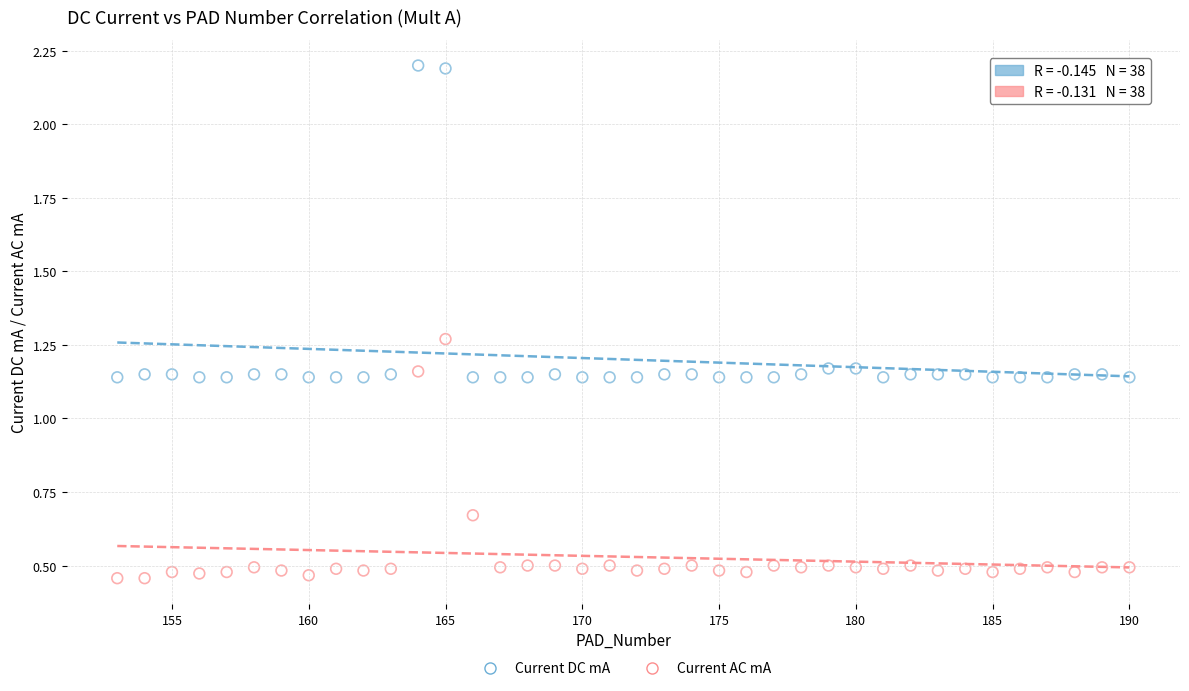

Which series has the largest Y range (max minus min)?

Current DC mA